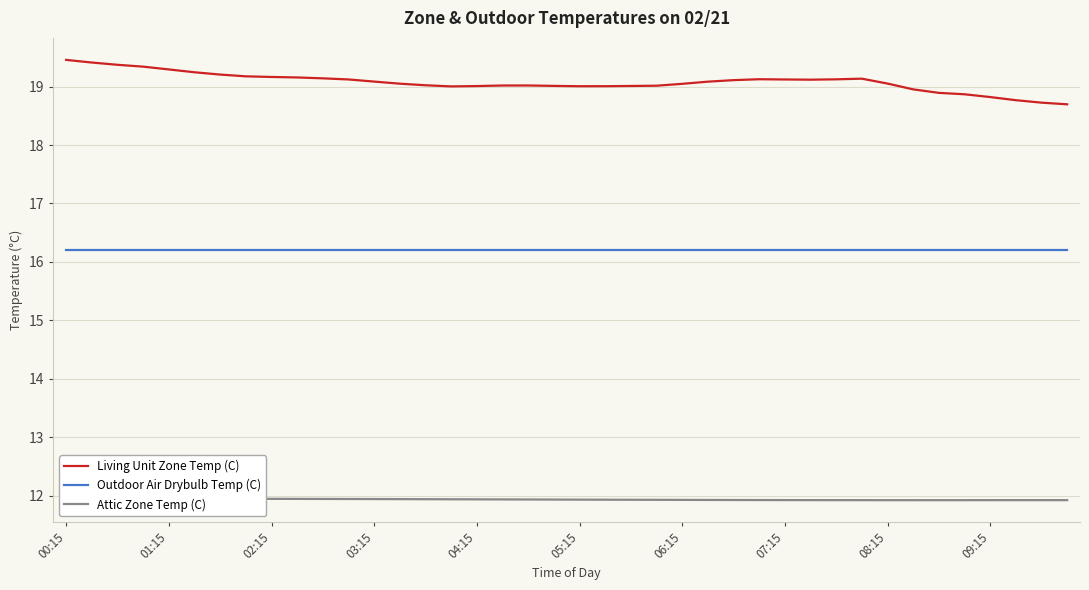

True or false: Outdoor Air Drybulb Temp (C) has a value of 7.6 at 17.

False